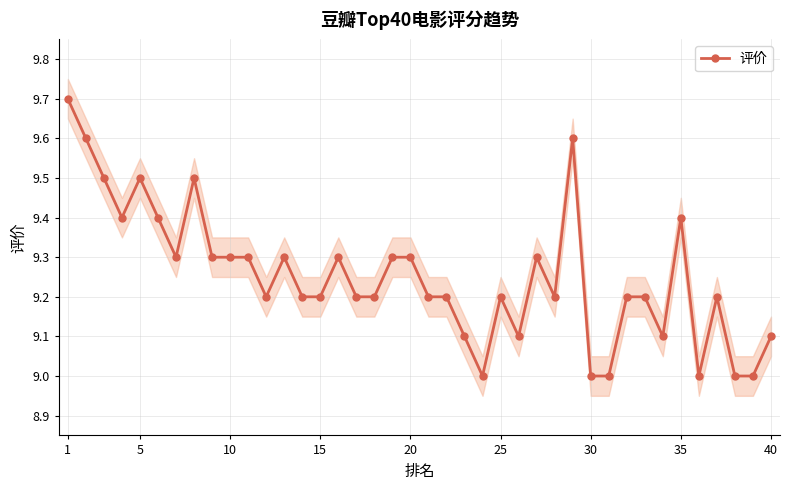

True or false: 评价 has a value of 9.1 at 40.

True